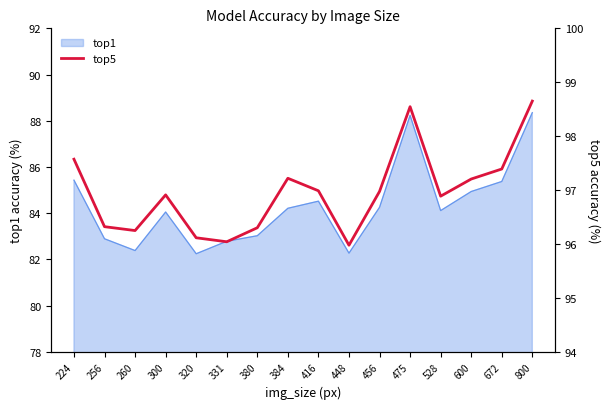

At which category does the data reach its first local peak?

300